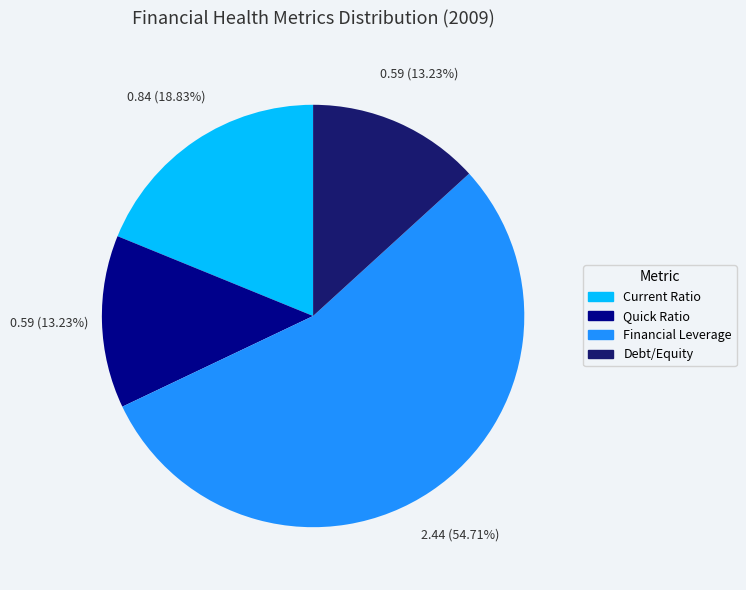

Which category has the biggest portion of the pie?

Financial Leverage